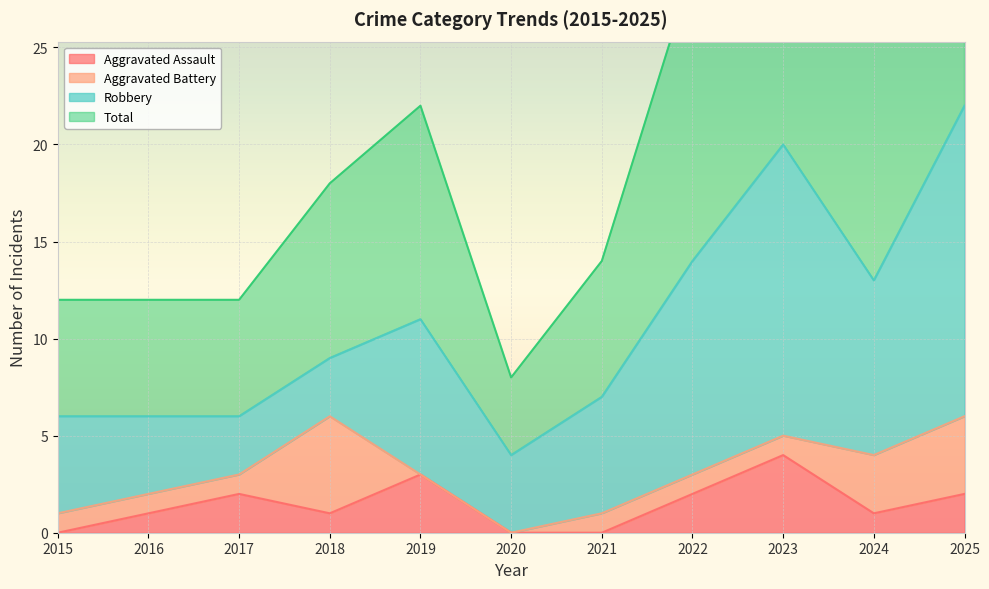

Does the chart display data point markers on the line(s)?

No